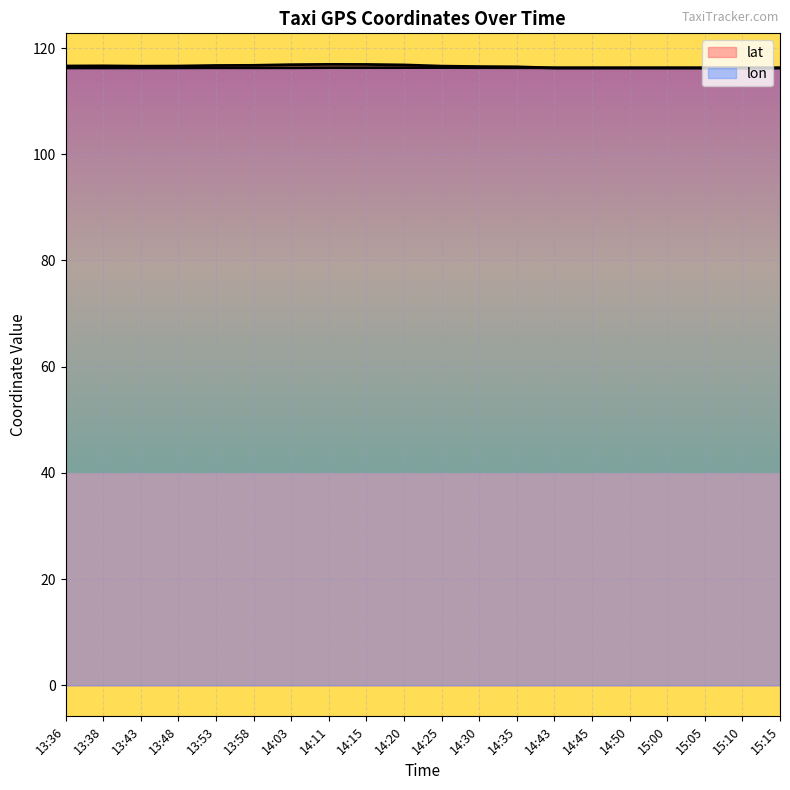

Which series has the widest spread of values?

lat